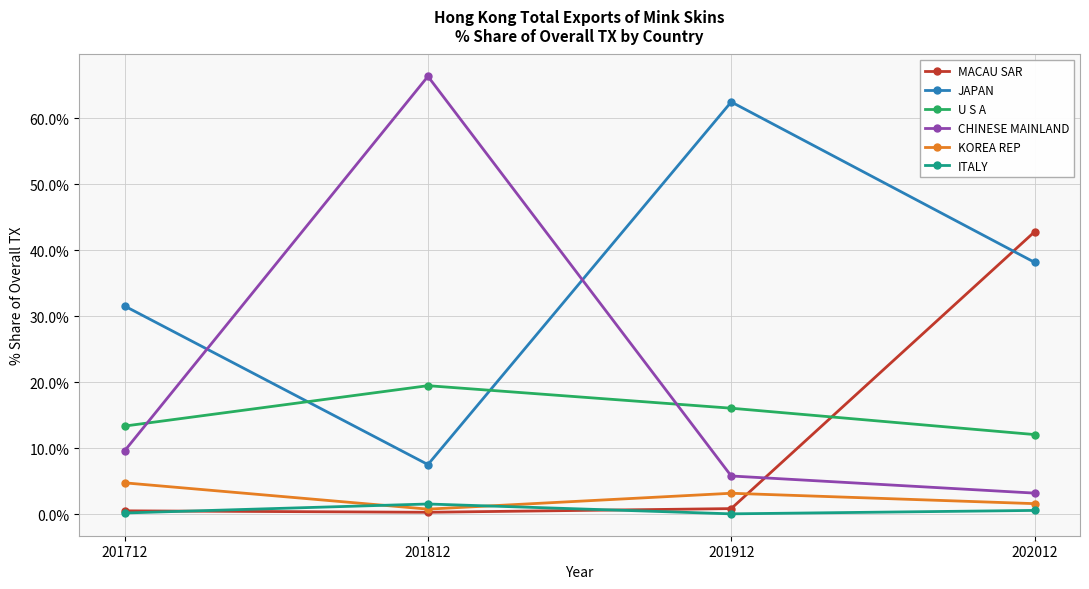

Which series has the largest total across all categories?

JAPAN